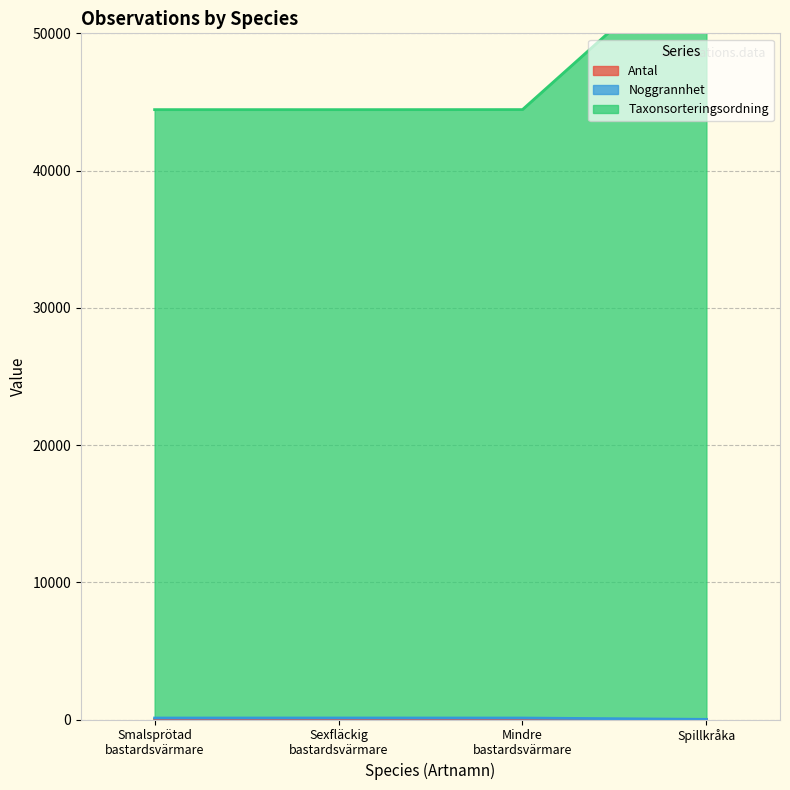

In Antal, how many points are higher than both neighbors (excluding endpoints)?

1